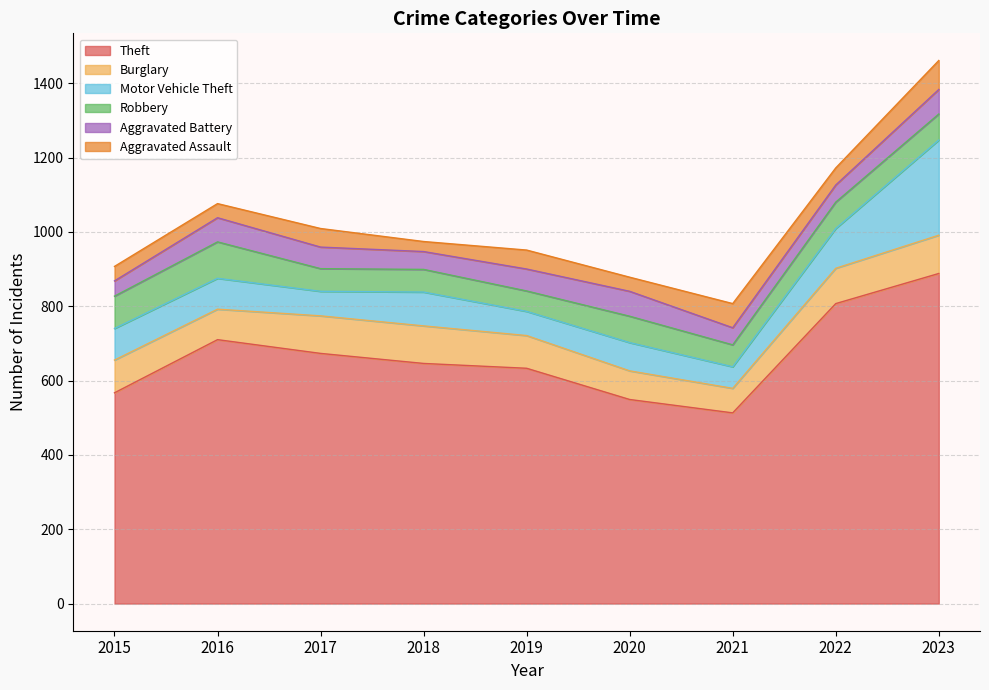

How many interior local valleys does the Motor Vehicle Theft series have?

3